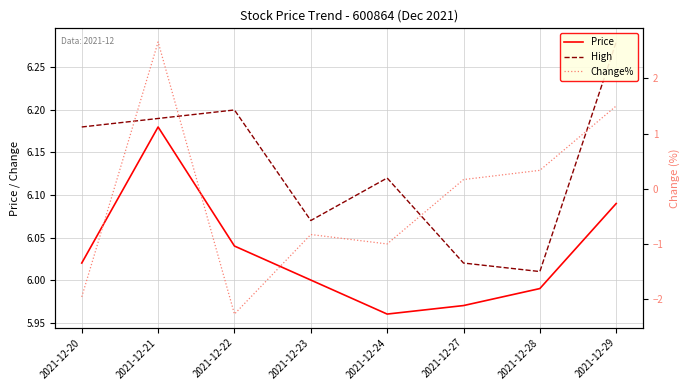

Reading left to right, list all the values displayed in this chart.

Price: 6.0	6.2	6.0	6.0	6.0	6.0	6.0	6.1
High: 6.2	6.2	6.2	6.1	6.1	6.0	6.0	6.3
Change%: -2.0	2.7	-2.3	-0.8	-1.0	0.2	0.3	1.5